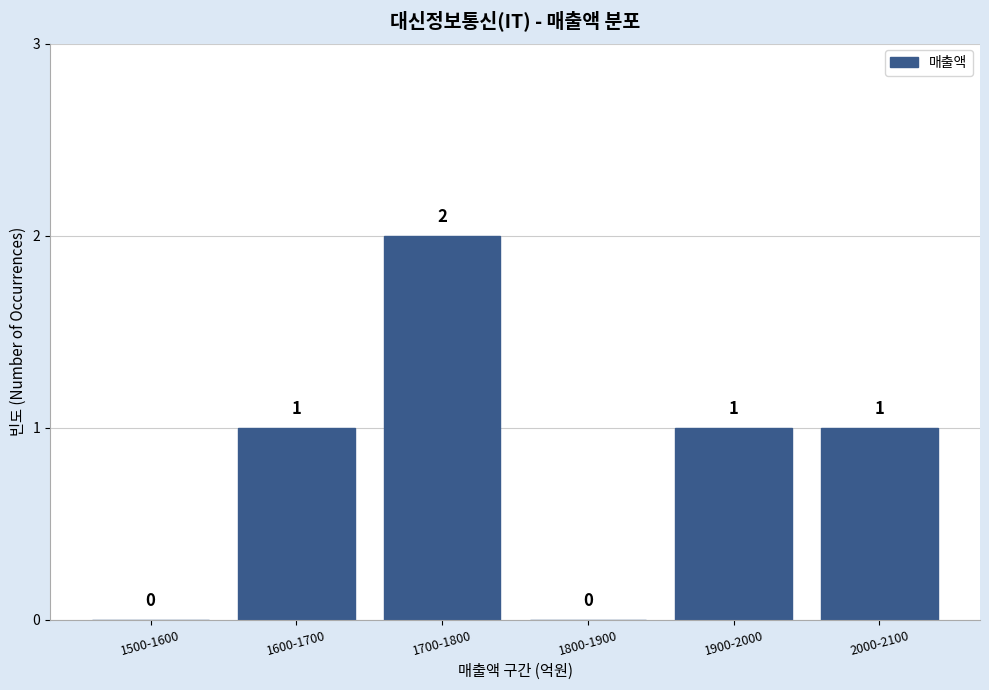

Reading left to right, what are all the values shown in this chart?

1500-1600=0	1600-1700=1	1700-1800=2	1800-1900=0	1900-2000=1	2000-2100=1